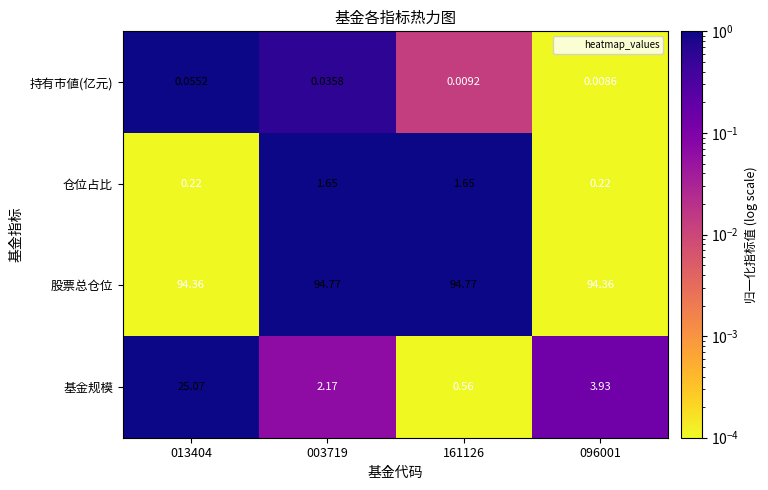

Rank the series by their maximum value, from highest to lowest.

股票总仓位, 基金规模, 仓位占比, 持有市値(亿元)